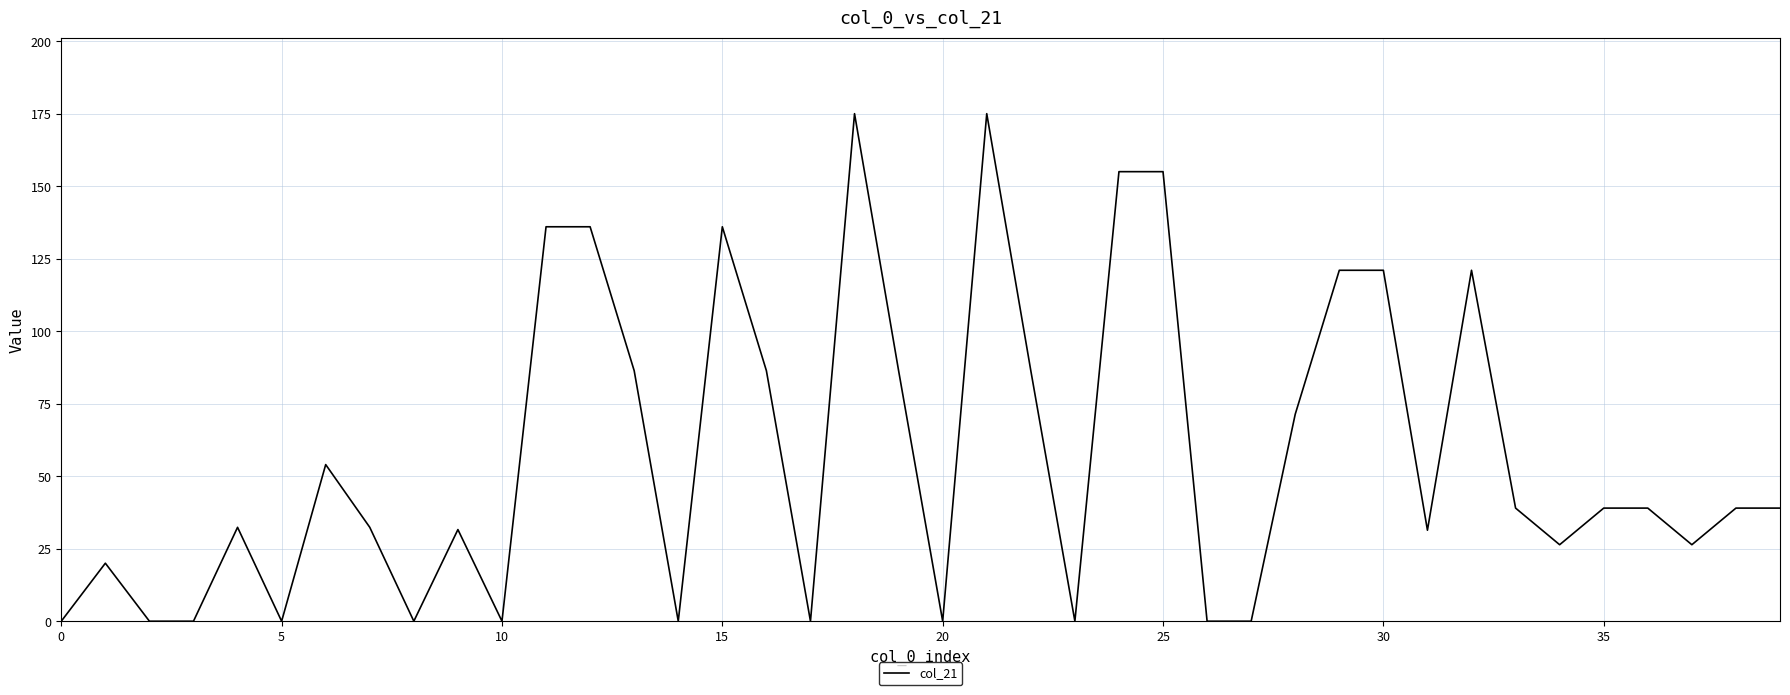

What is the greatest value displayed?

175.0